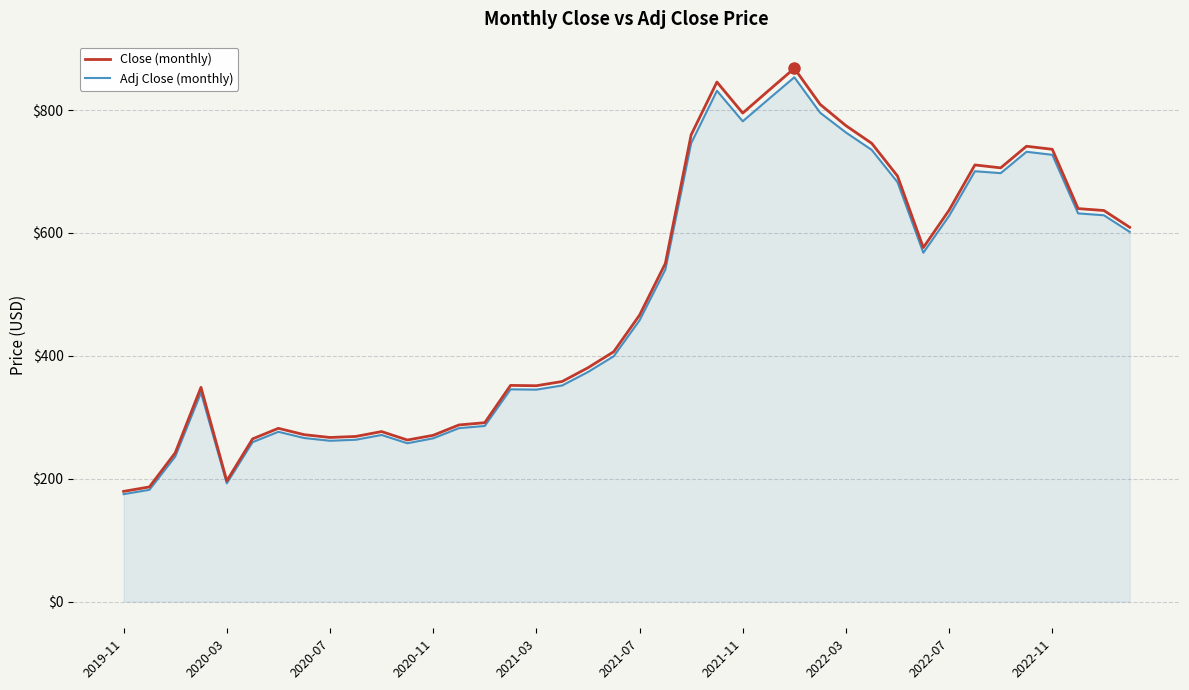

How many lines are shown in the chart?

2